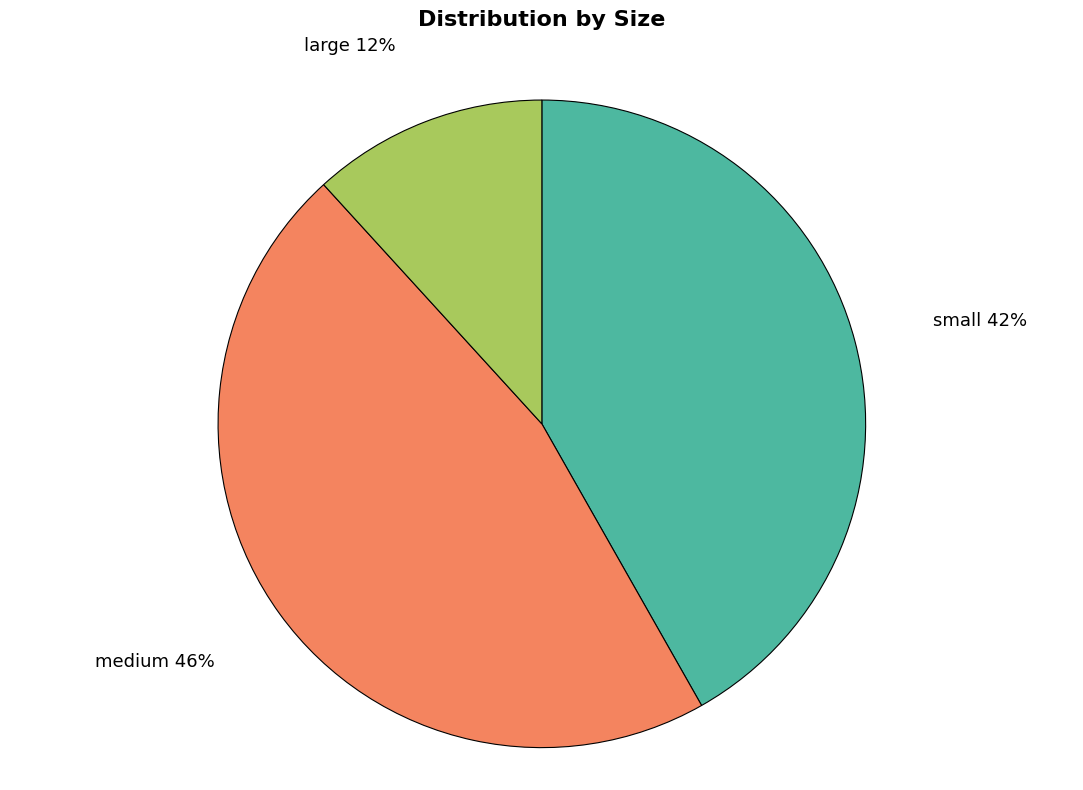

To the nearest percent, what is the average slice percentage?

33%